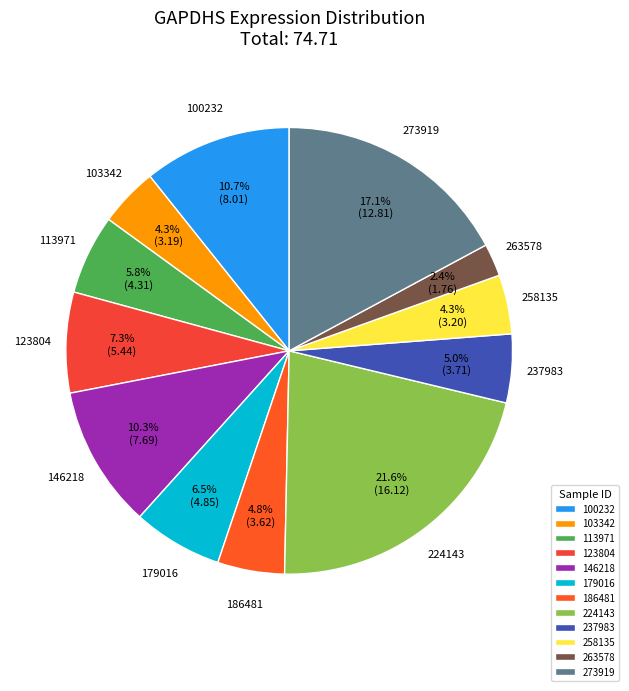

Which slice is the largest?

224143